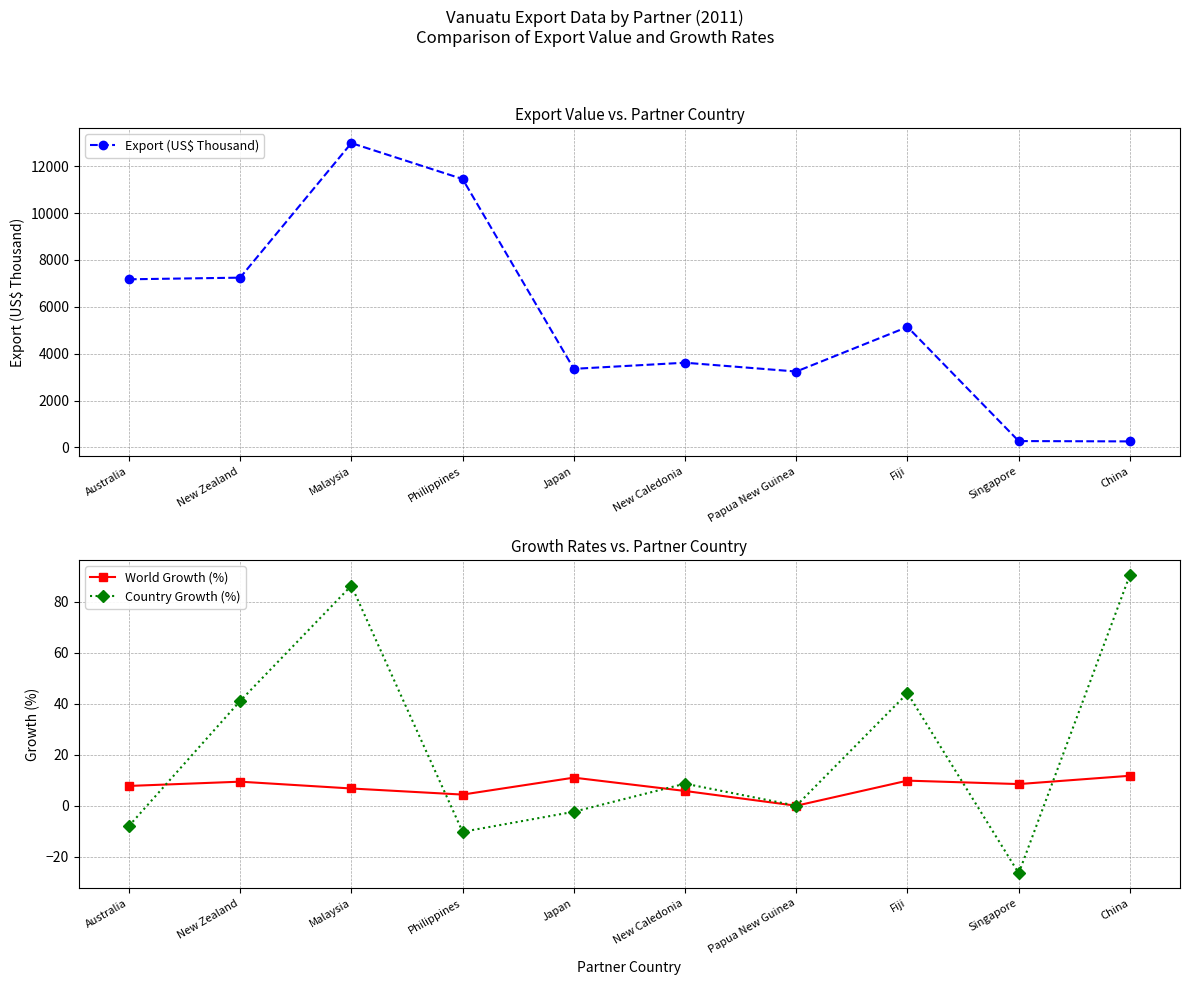

The World Growth (%) series shows 5.3 at New Zealand. True or false?

False